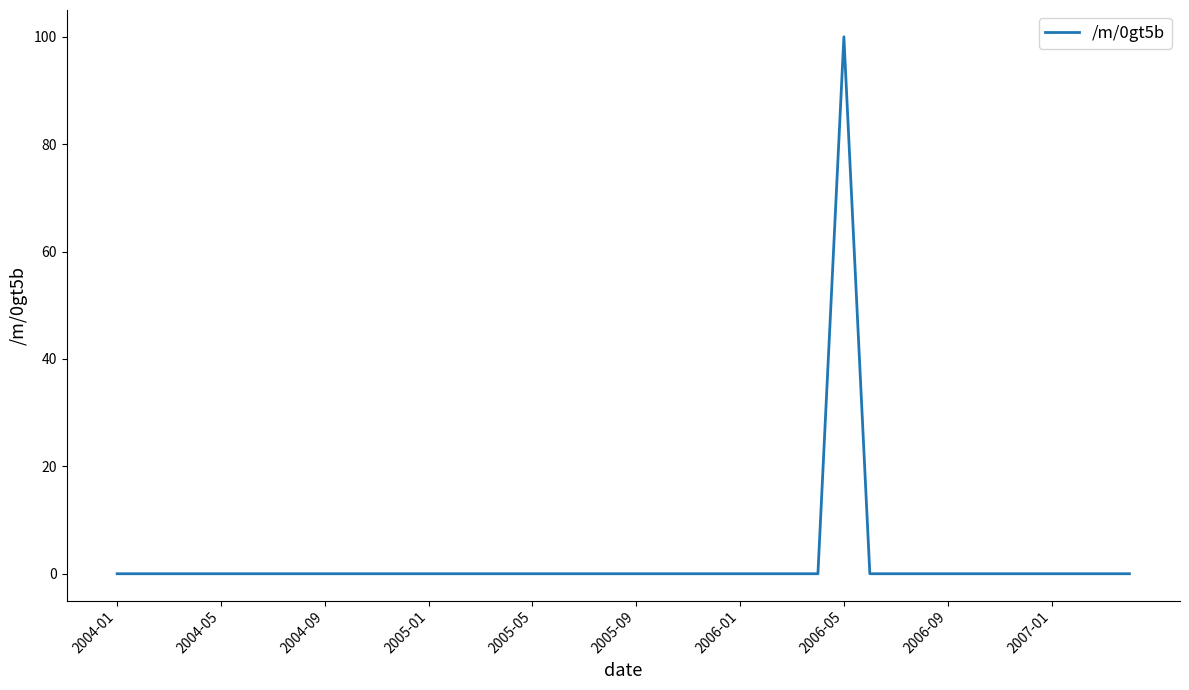

What is the sum of all values?

100